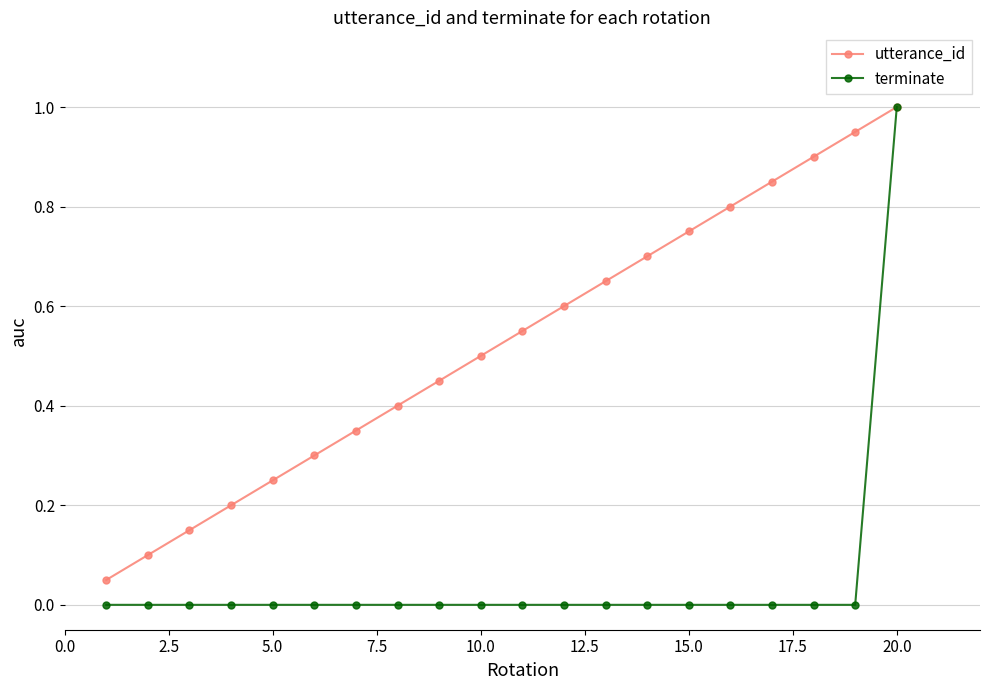

What is the maximum value for utterance_id?

1.0